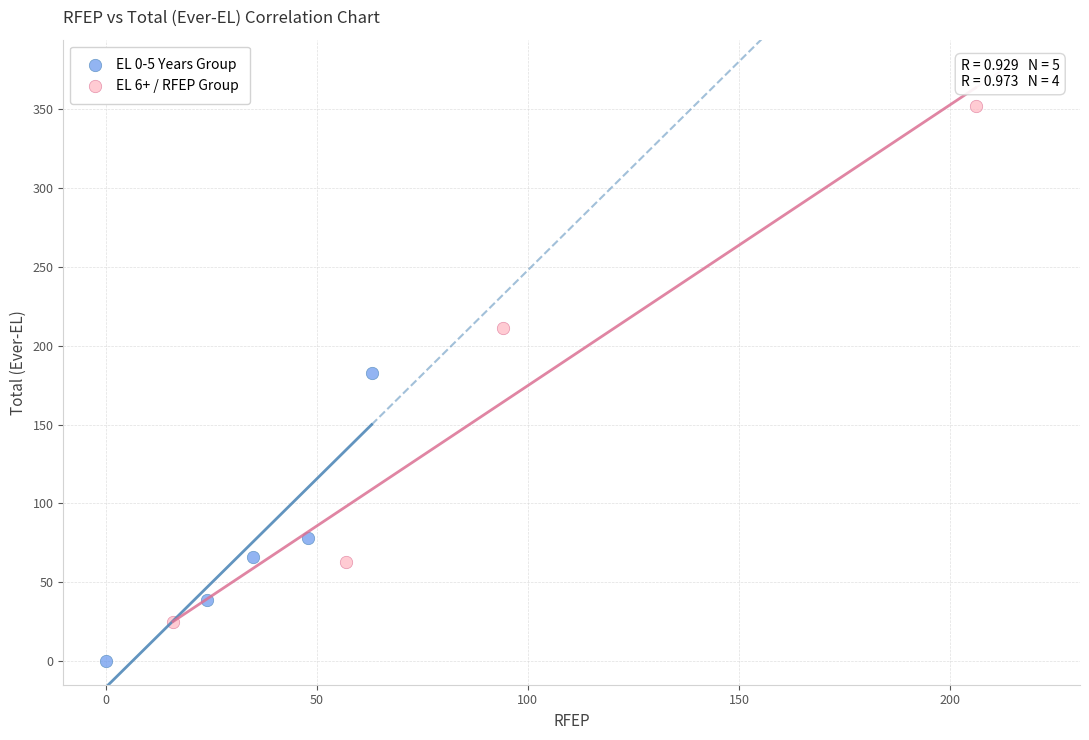

What are all the series names shown in the legend?

EL 0-5 Years Group, EL 6+ / RFEP Group